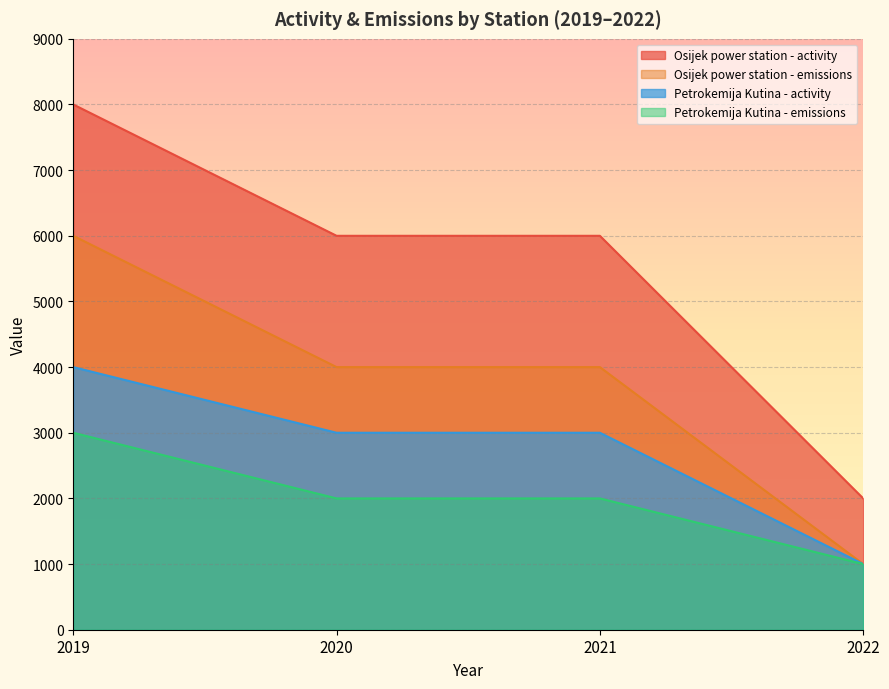

True or false: Osijek power station - emissions and Petrokemija Kutina - activity intersect in this chart.

False